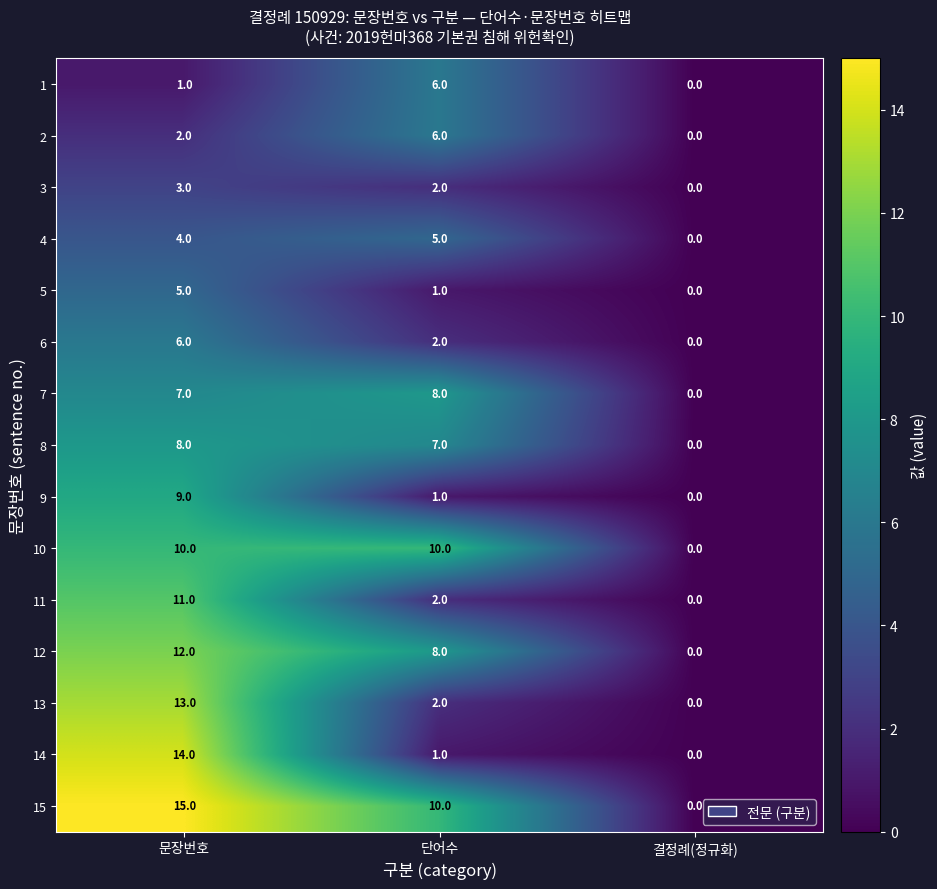

What is the greatest value displayed?

15